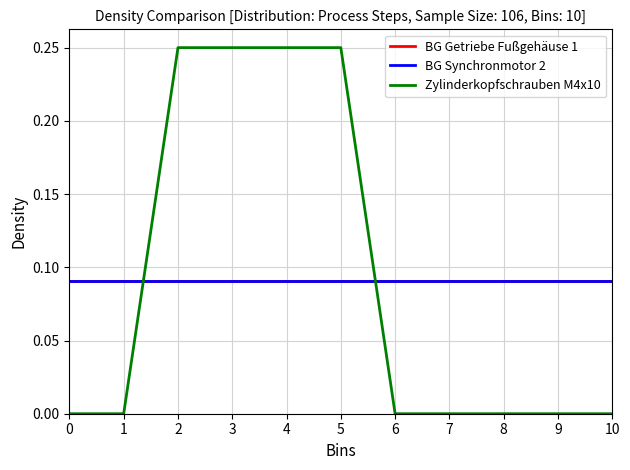

Is this an area chart (filled region under the line)?

No